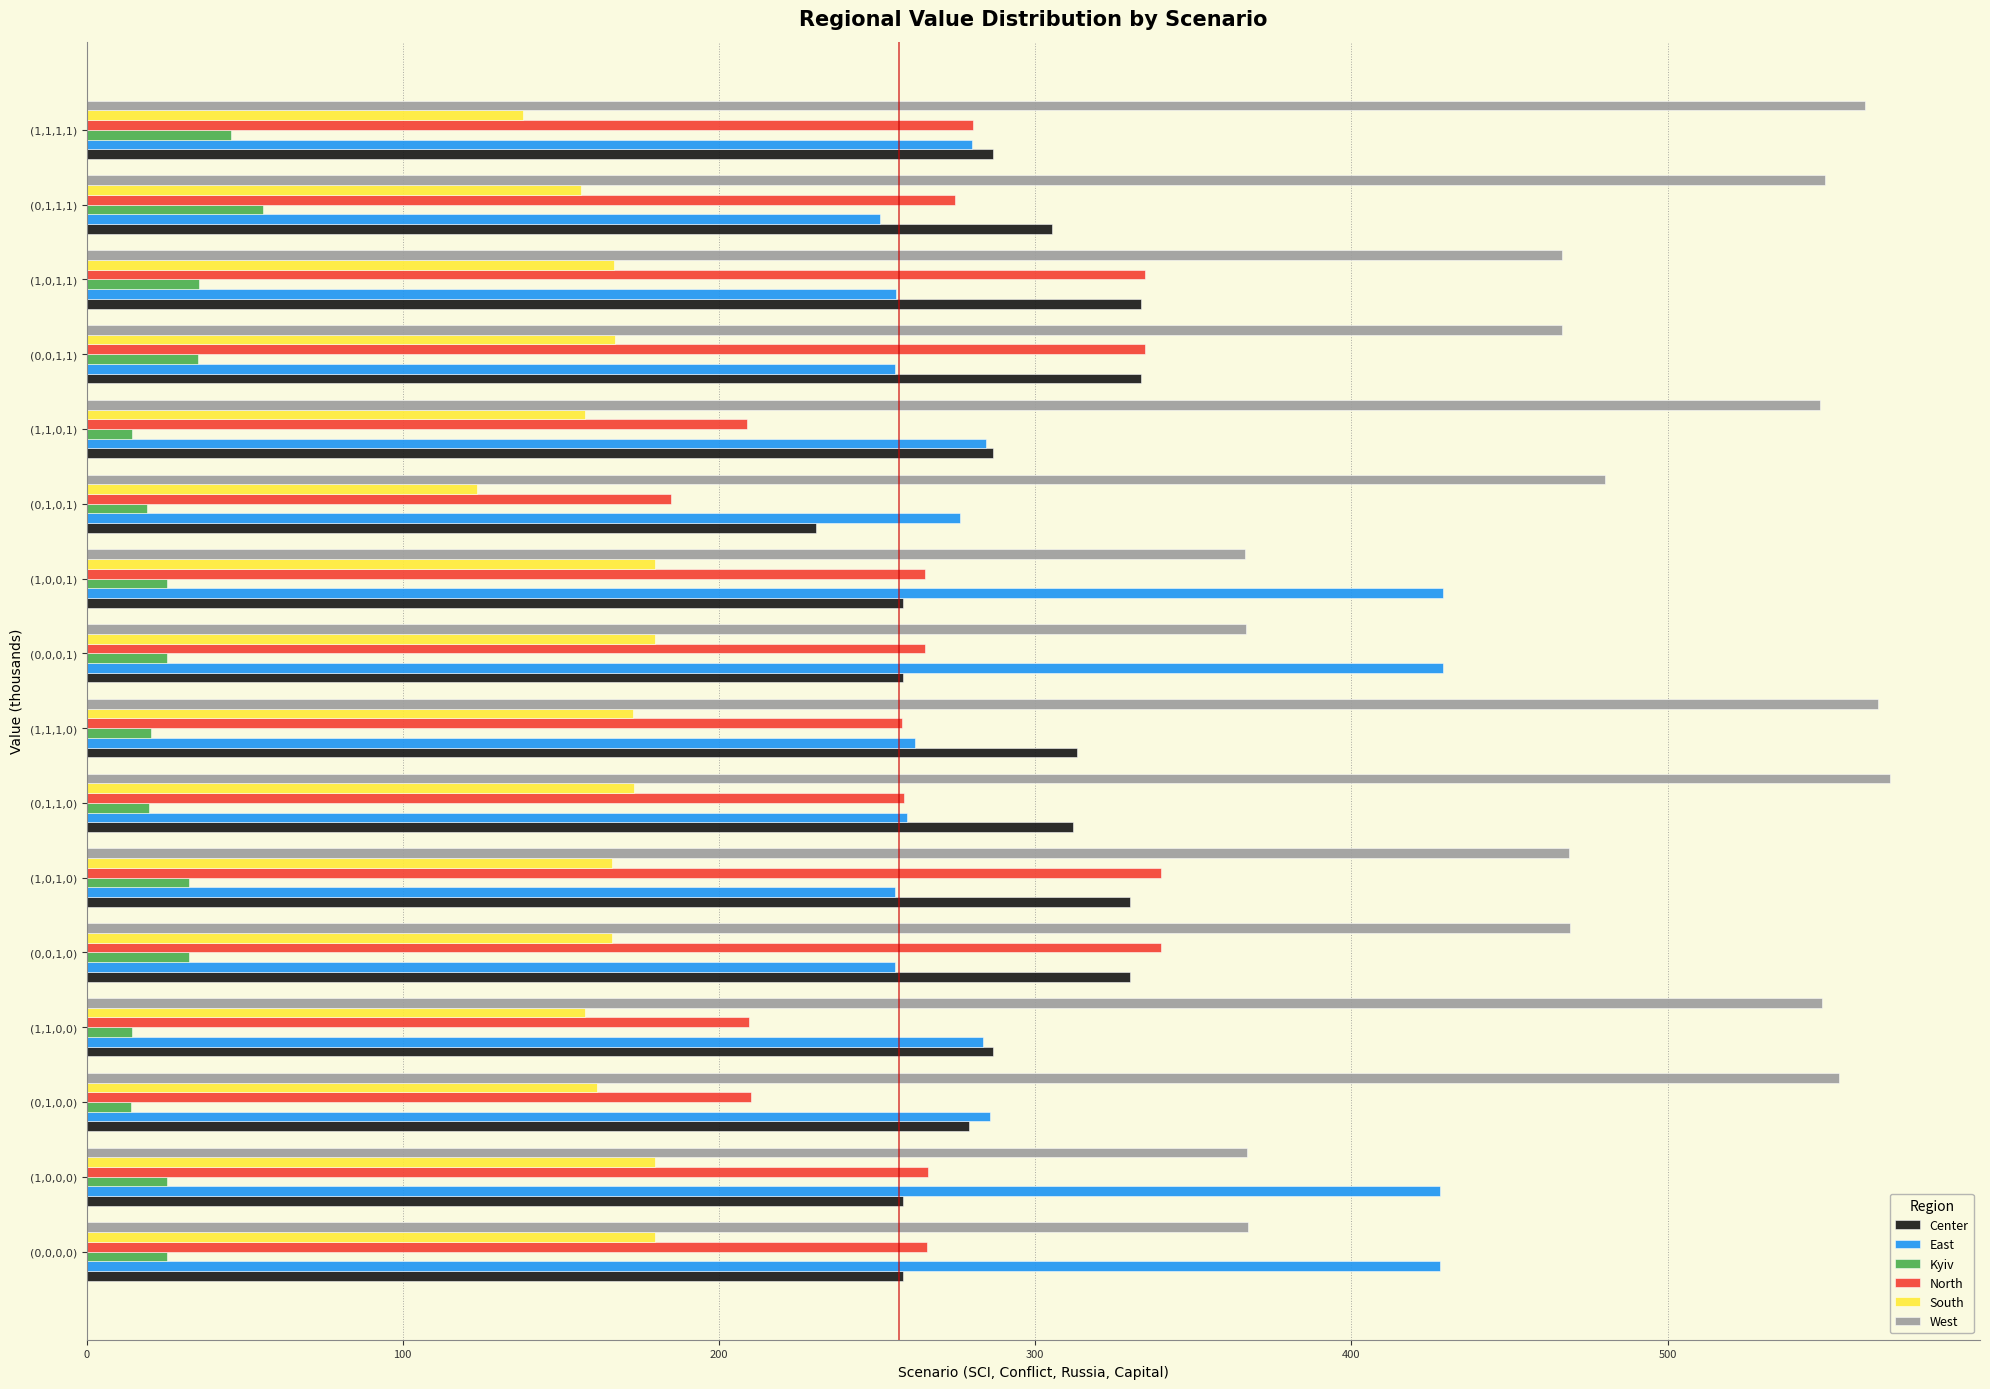

Which series has the largest total across all categories?

West